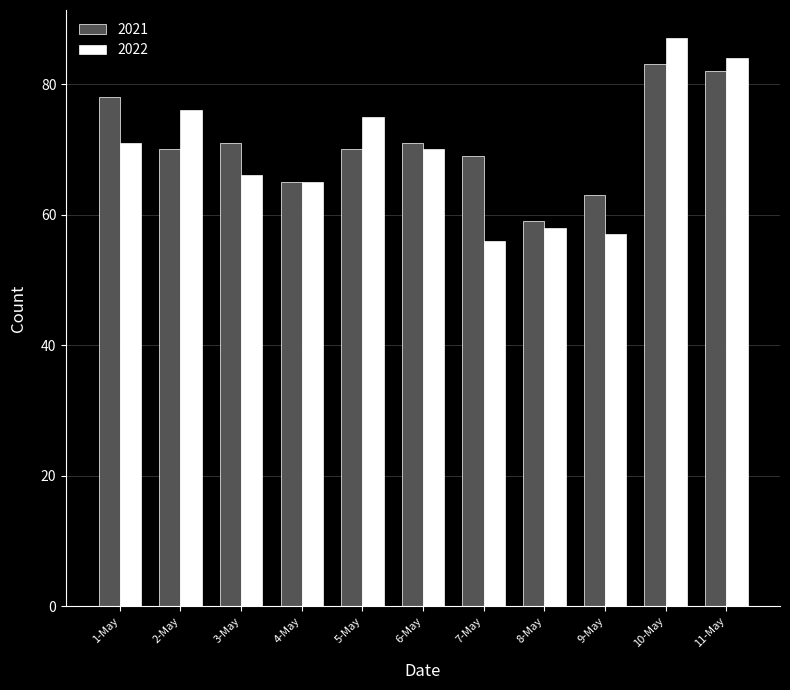

Reading right to left, list all the values displayed in this chart.

2021: 82	83	63	59	69	71	70	65	71	70	78
2022: 84	87	57	58	56	70	75	65	66	76	71